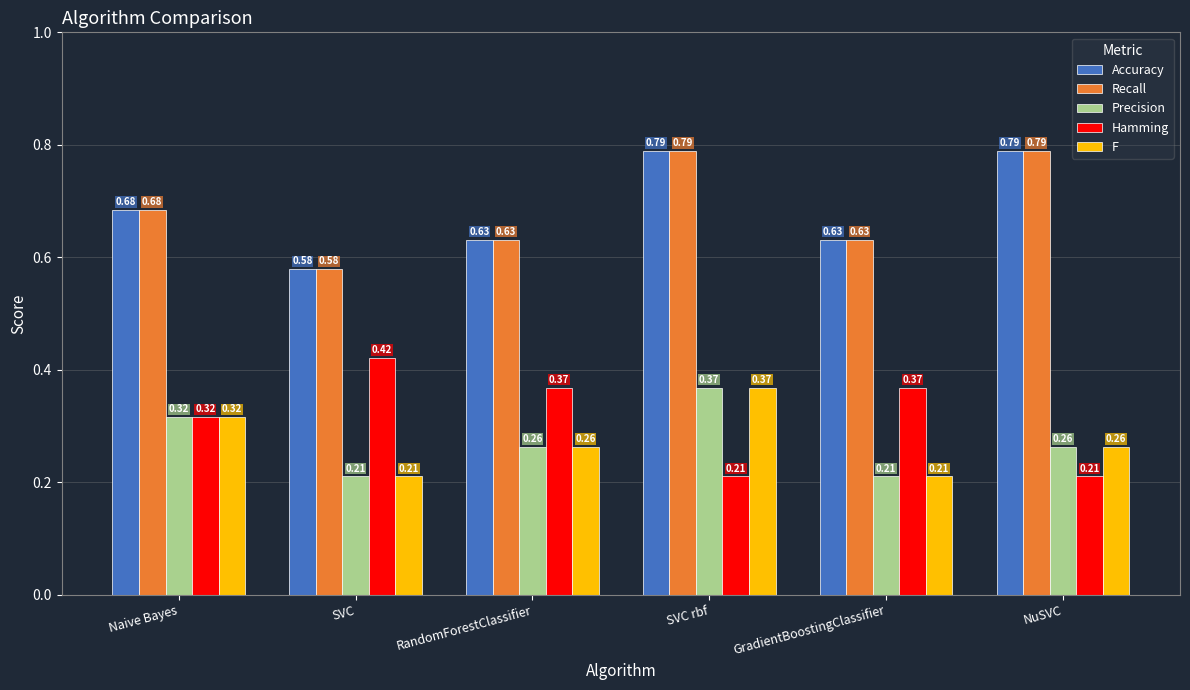

What is the total value across all series at SVC rbf?

2.5